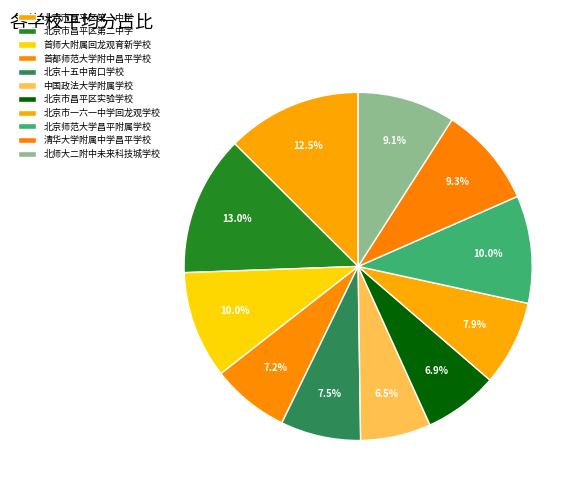

What is the total percentage of 首师大附属回龙观育新学校 and 清华大学附属中学昌平学校?

19.3%